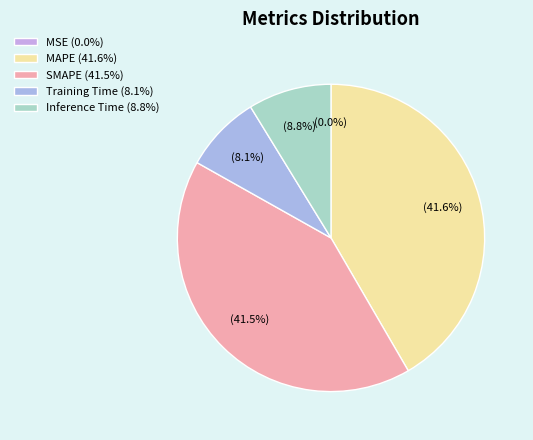

Count the number of slices in the pie.

5